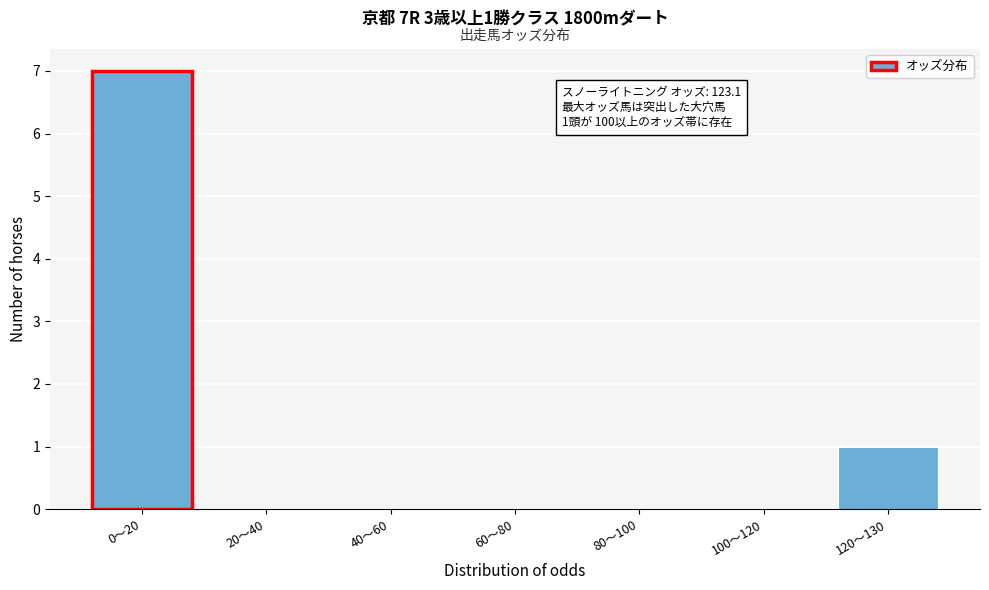

Reading left to right, transcribe all the data shown in this chart.

0〜20=7	20〜40=0	40〜60=0	60〜80=0	80〜100=0	100〜120=0	120〜130=1